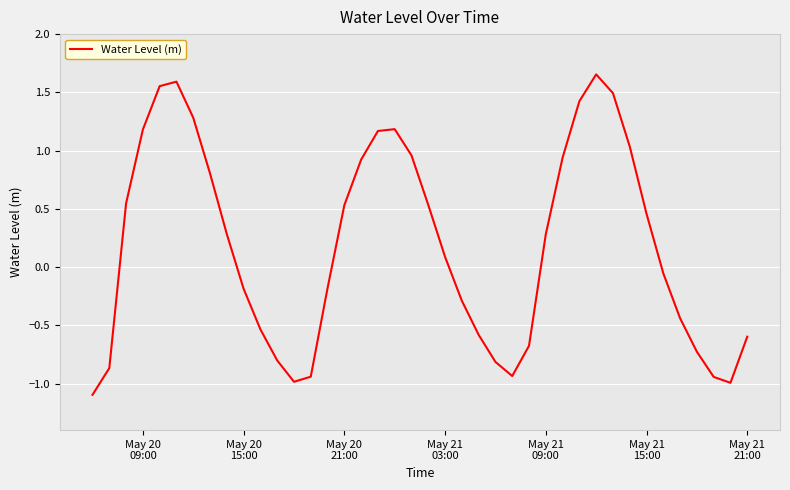

What is the minimum value shown in the chart?

-1.1